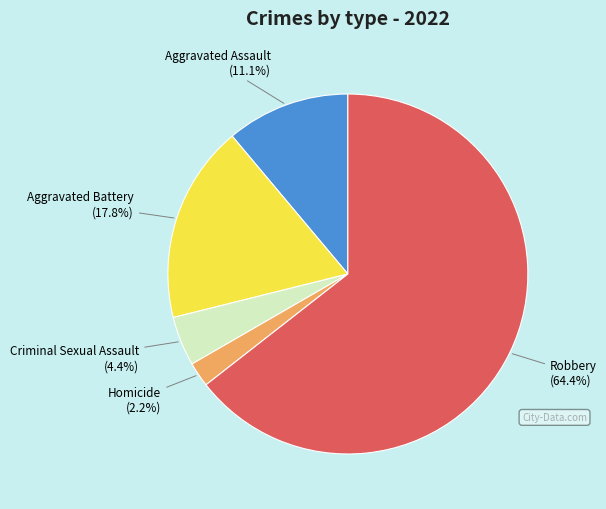

Which has a higher value, Criminal Sexual Assault or Homicide?

Criminal Sexual Assault